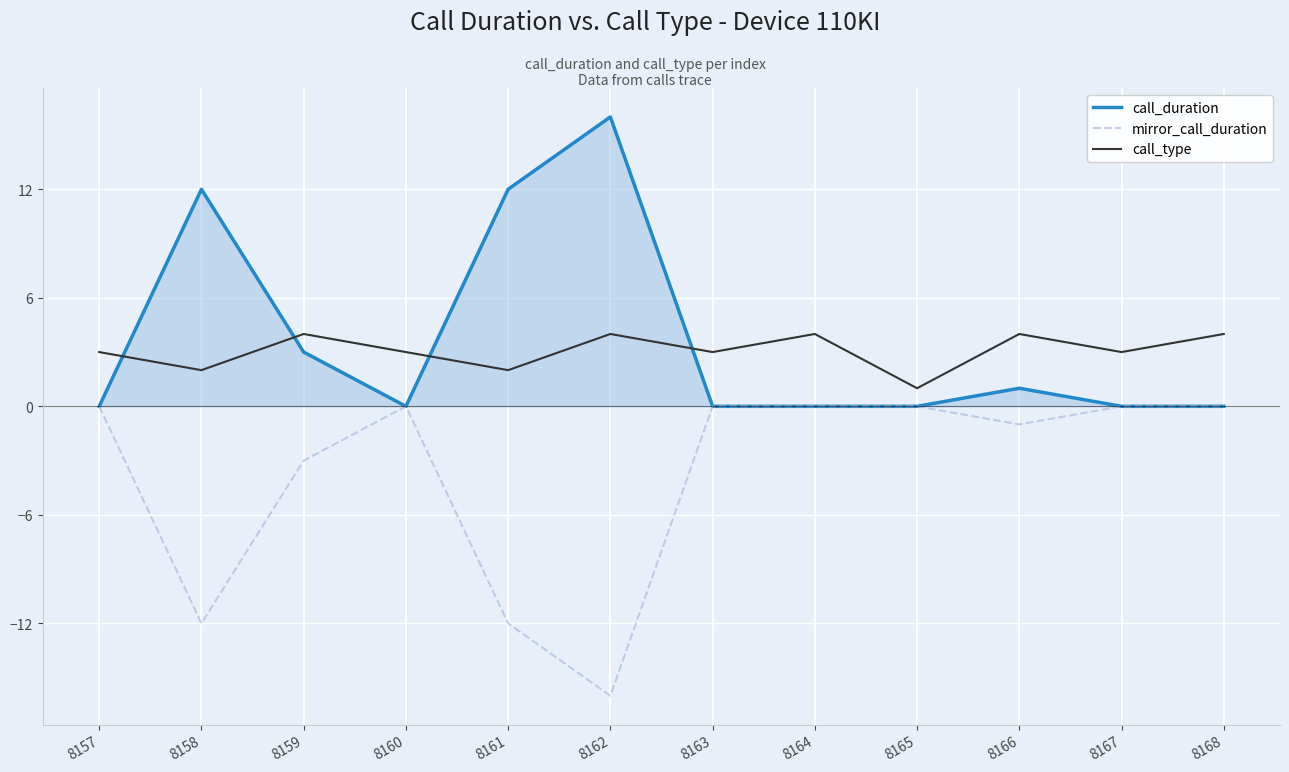

Reading left to right, extract all data points from this chart.

call_duration: 0	12	3	0	12	16	0	0	0	1	0	0
mirror_call_duration: 0	-12	-3	0	-12	-16	0	0	0	-1	0	0
call_type: 3	2	4	3	2	4	3	4	1	4	3	4